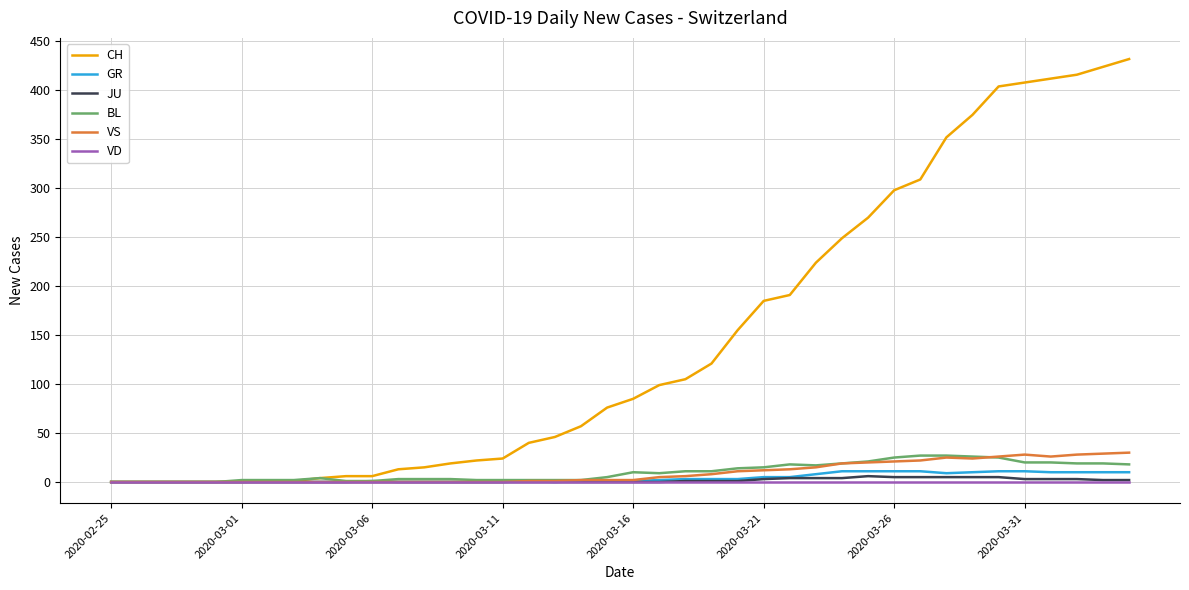

Is this an area chart (filled region under the line)?

No